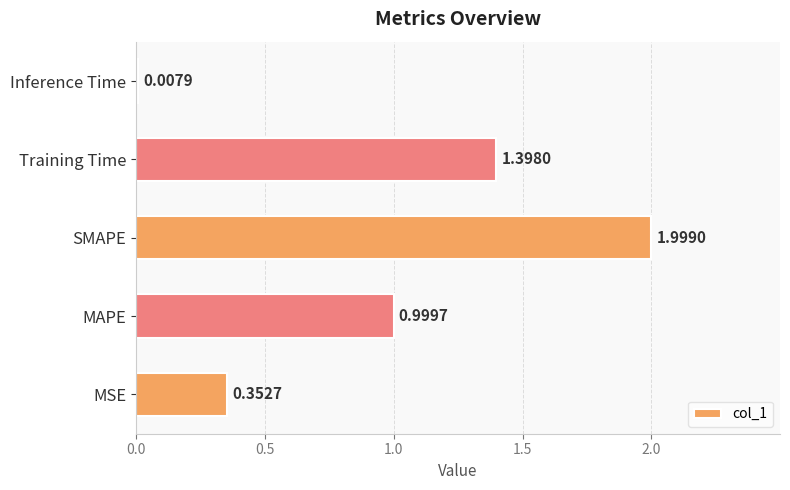

Which has a higher value, MSE or Inference Time?

MSE